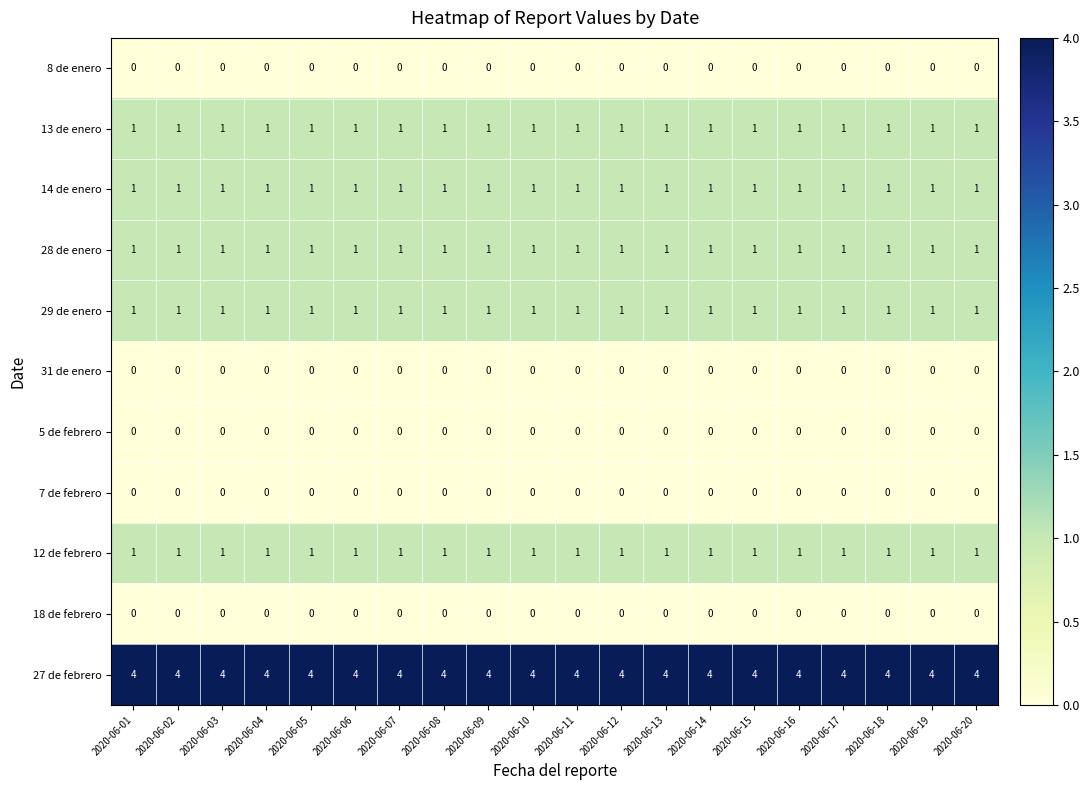

How many series are shown in this chart?

11